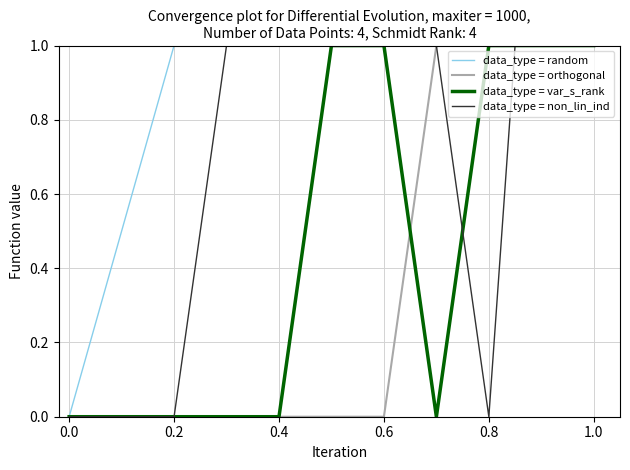

What is the difference between the maximum and second lowest values in the data_type = var_s_rank series?

1